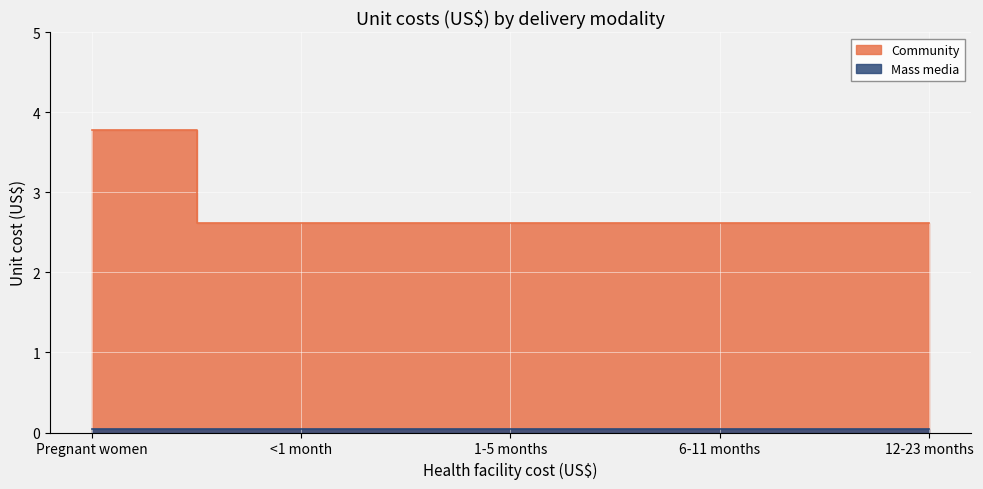

Between <1 month and 1-5 months, which is larger?

<1 month